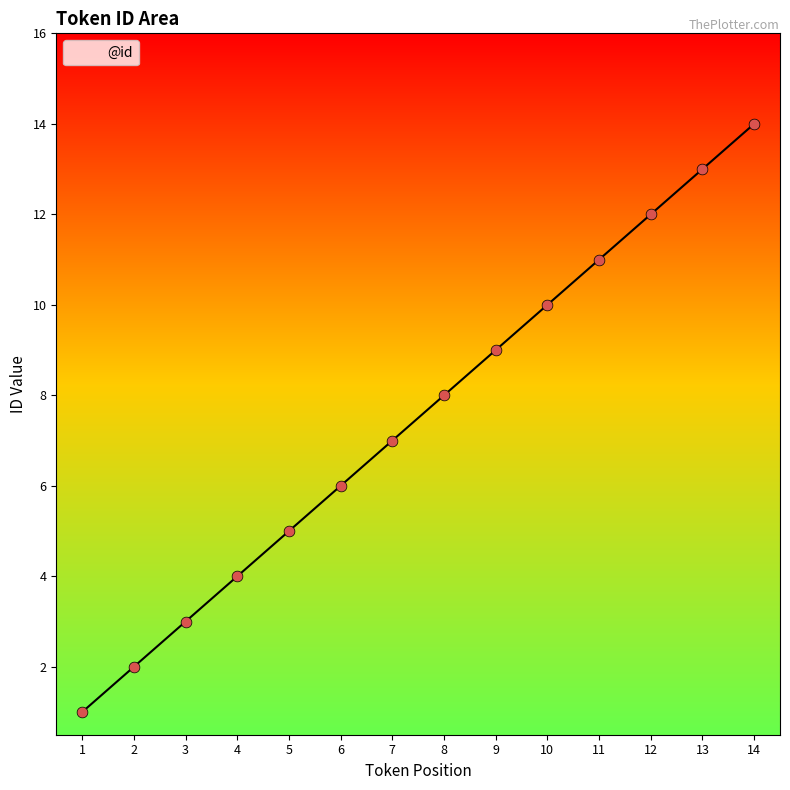

Approximately how many times larger is the value at 13 compared to 3?

4.3